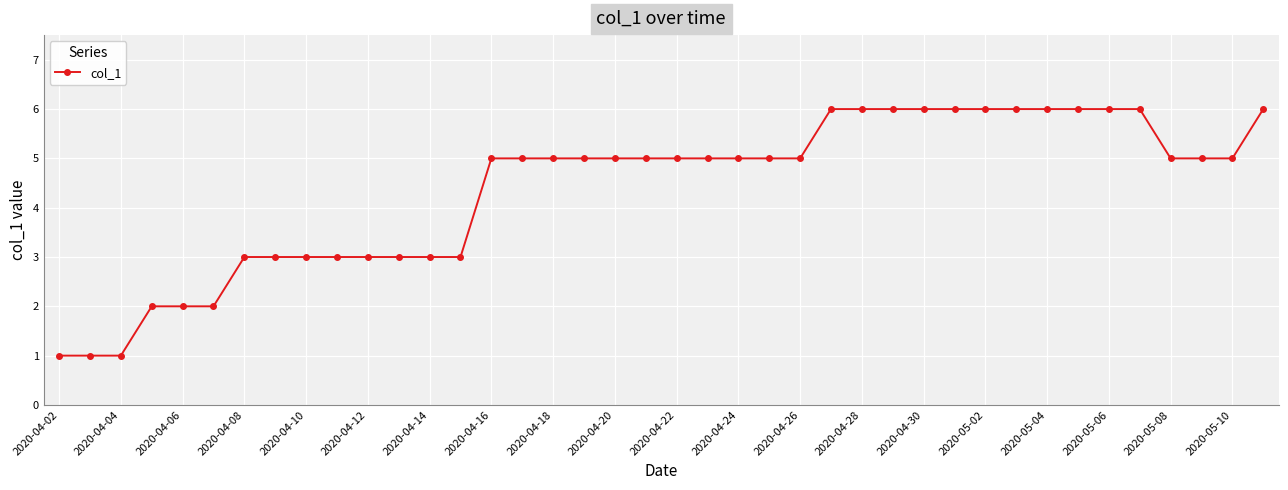

How many lines are shown in the chart?

1